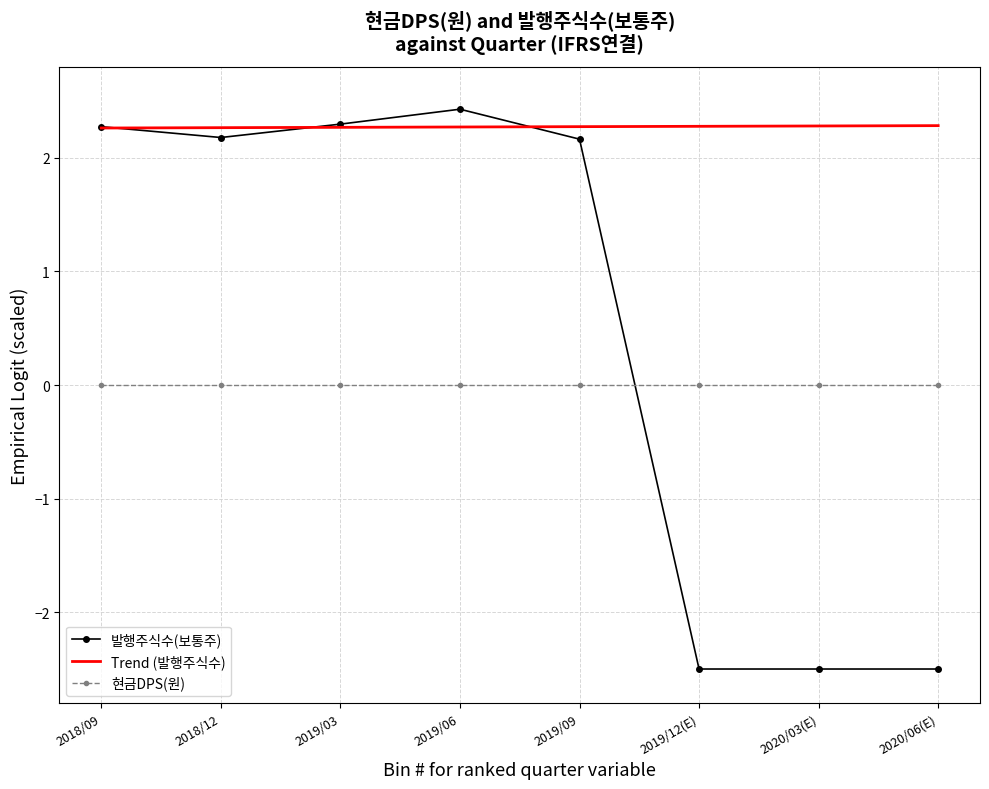

How many data points are less than 2?

3